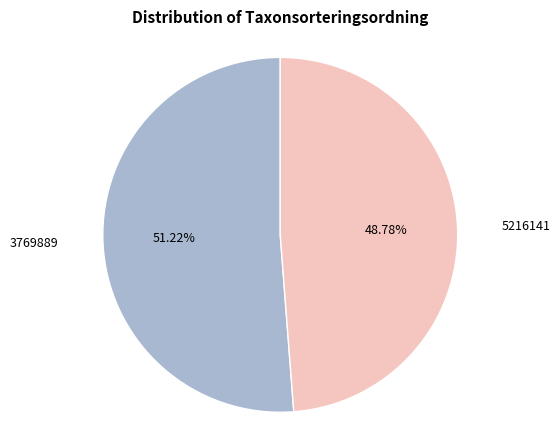

Is there a majority slice in this chart?

Yes